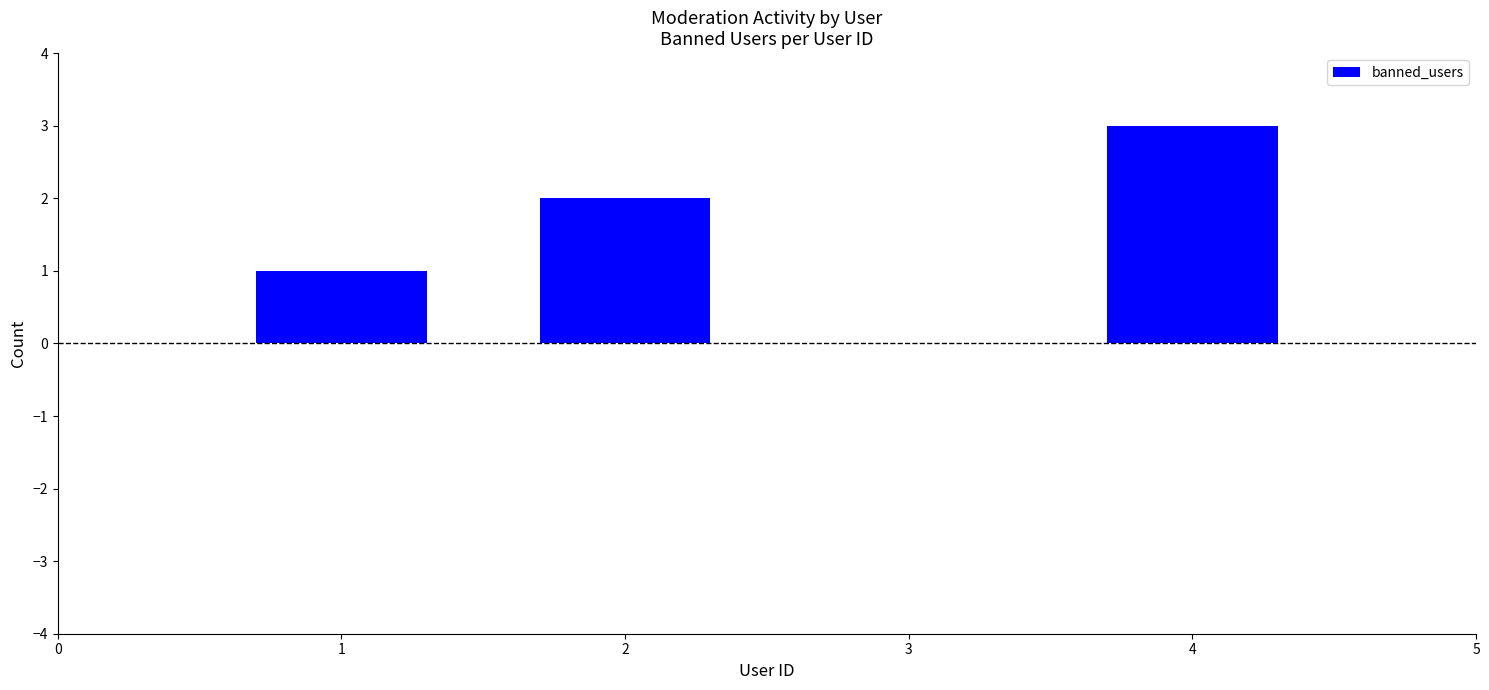

Count the number of categories in the chart.

4